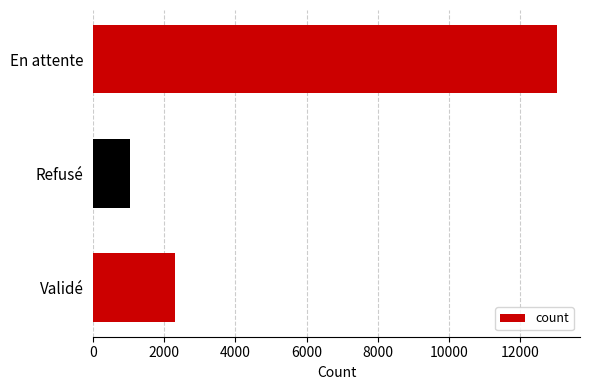

What is the sum of all values?

16374